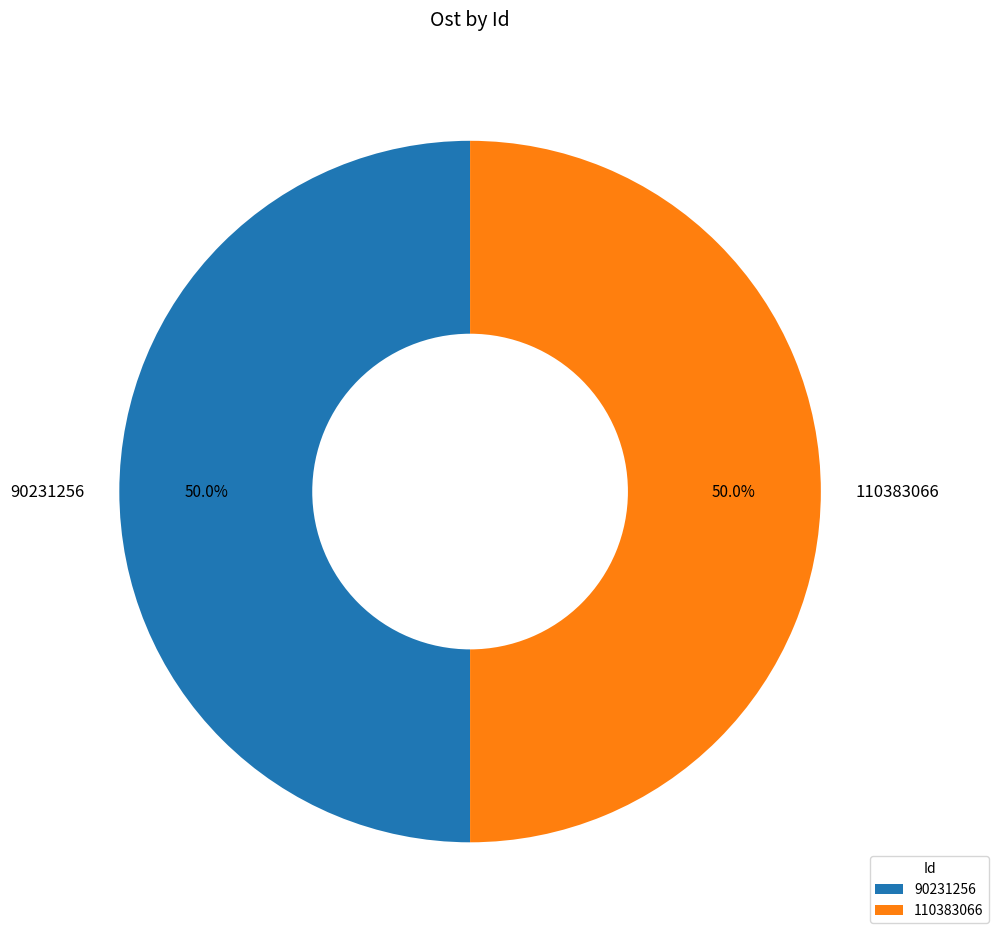

What percentage is NOT represented by 90231256?

50.0%